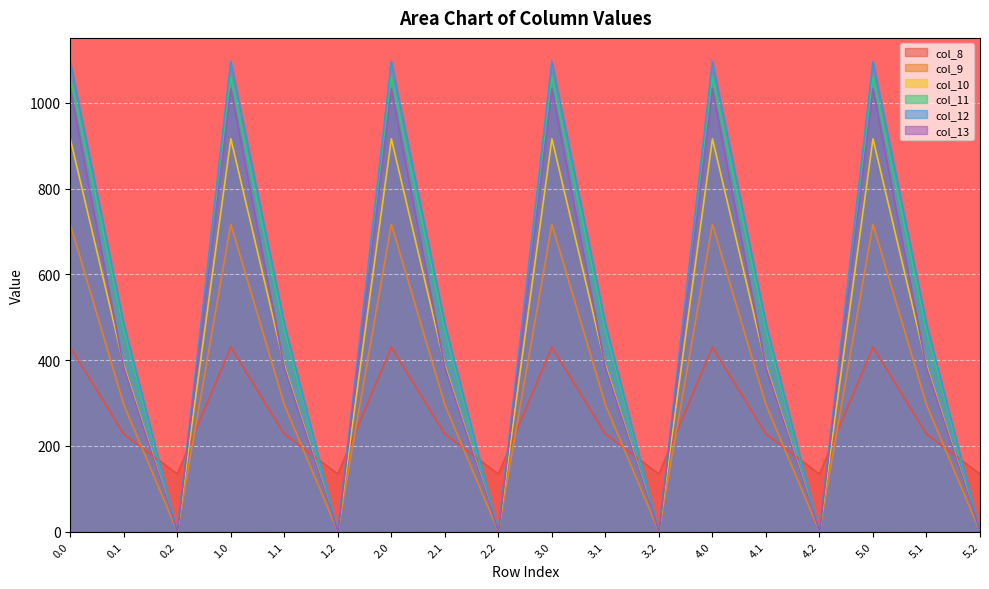

True or false: col_11 and col_13 cross at least once.

False